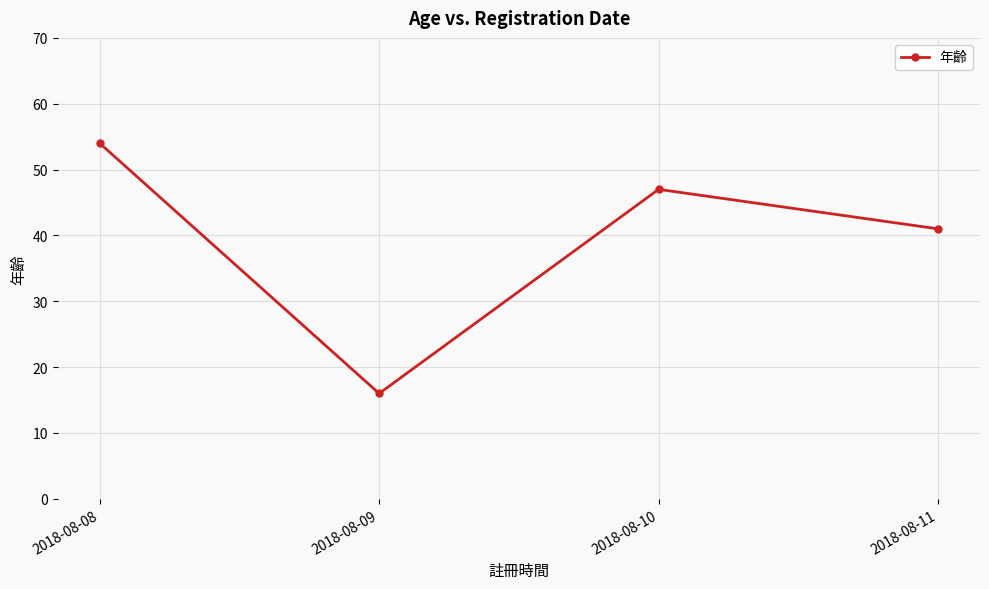

Reading left to right, extract all data points from this chart.

2018-08-08=54	2018-08-09=16	2018-08-10=47	2018-08-11=41